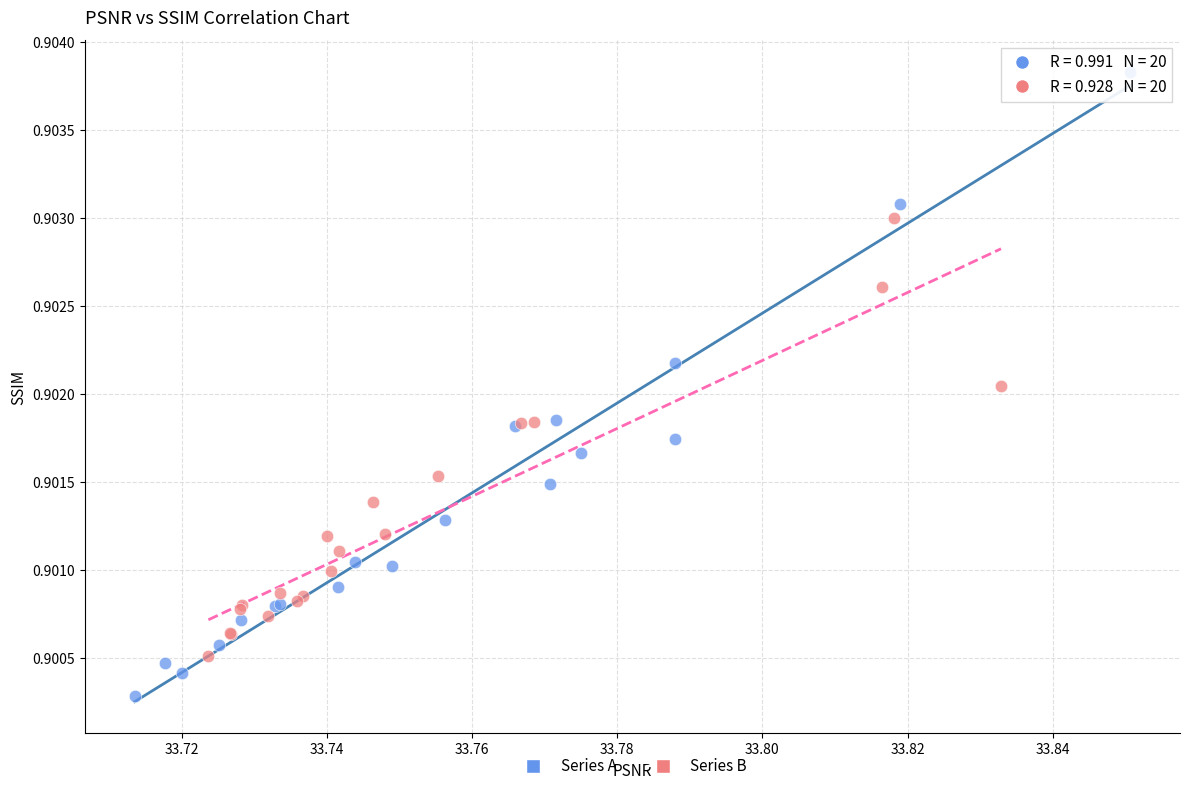

Which series reaches the maximum Y coordinate?

Series A